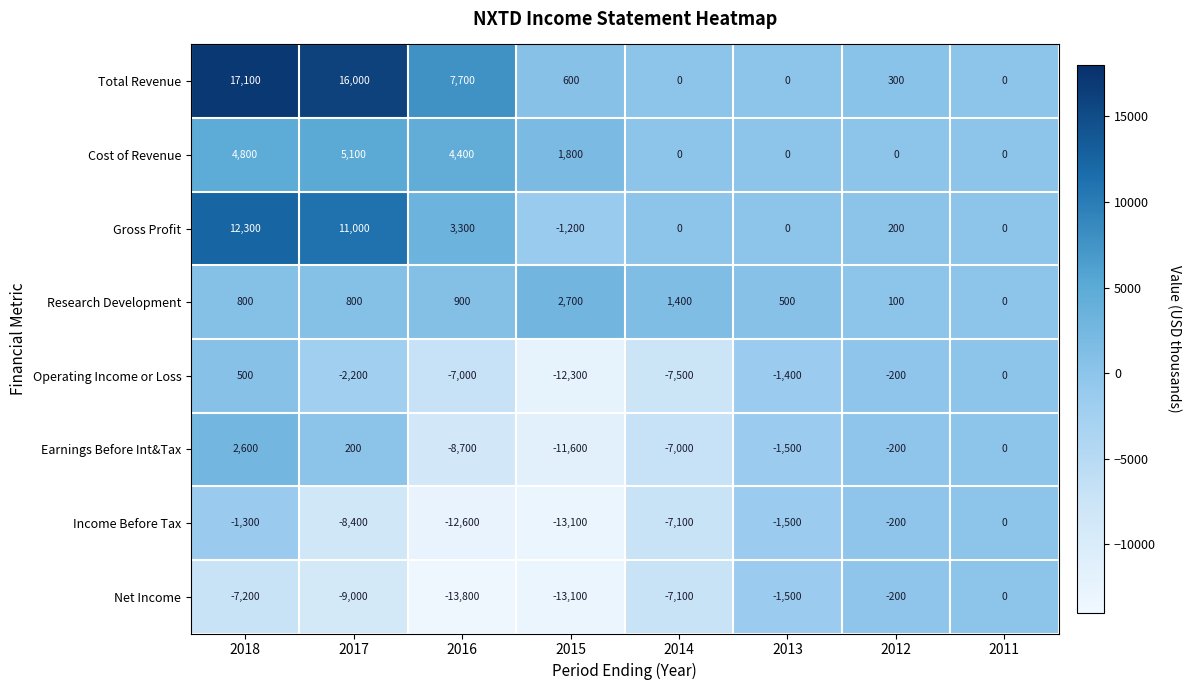

What is the minimum value shown in the chart?

-13800